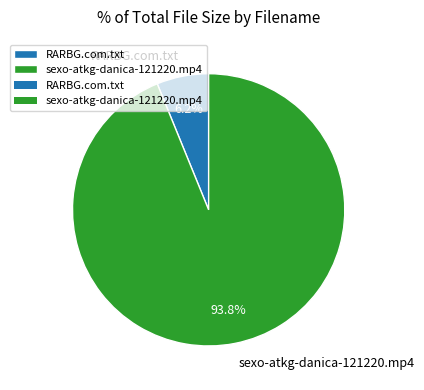

Between RARBG.com.txt and sexo-atkg-danica-121220.mp4, which is larger?

sexo-atkg-danica-121220.mp4